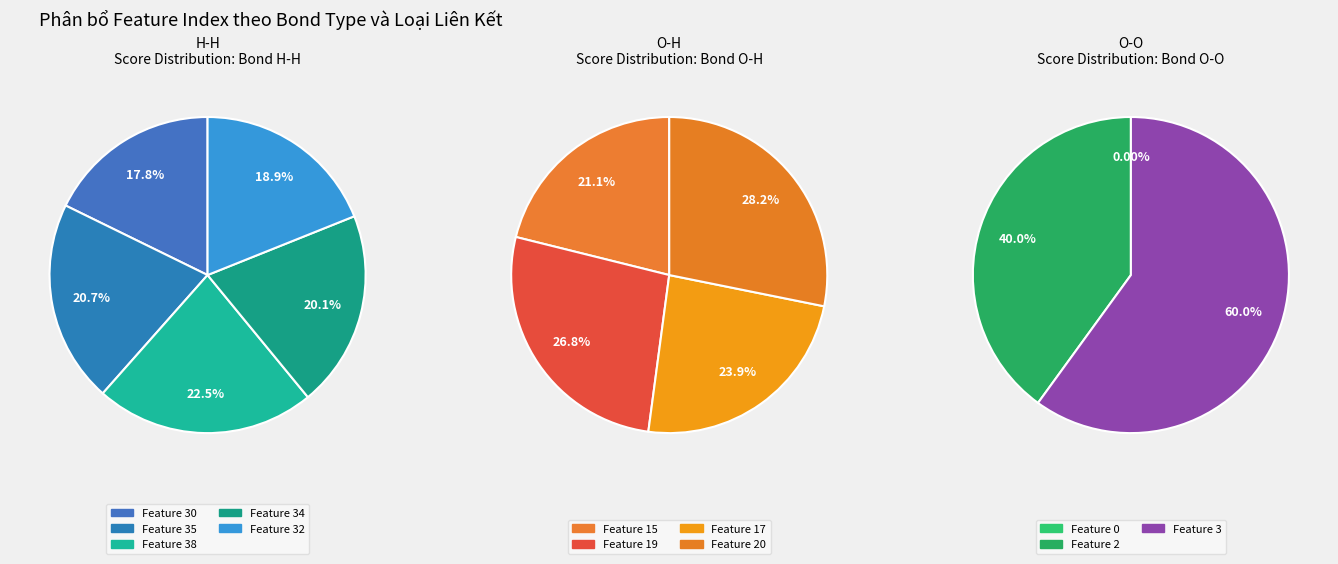

Rank the categories by value from highest to lowest.

H-H (38), H-H (35), H-H (34), H-H (32), H-H (30), O-H (20), O-H (19), O-H (17), O-H (15), O-O (3), O-O (2), O-O (0)